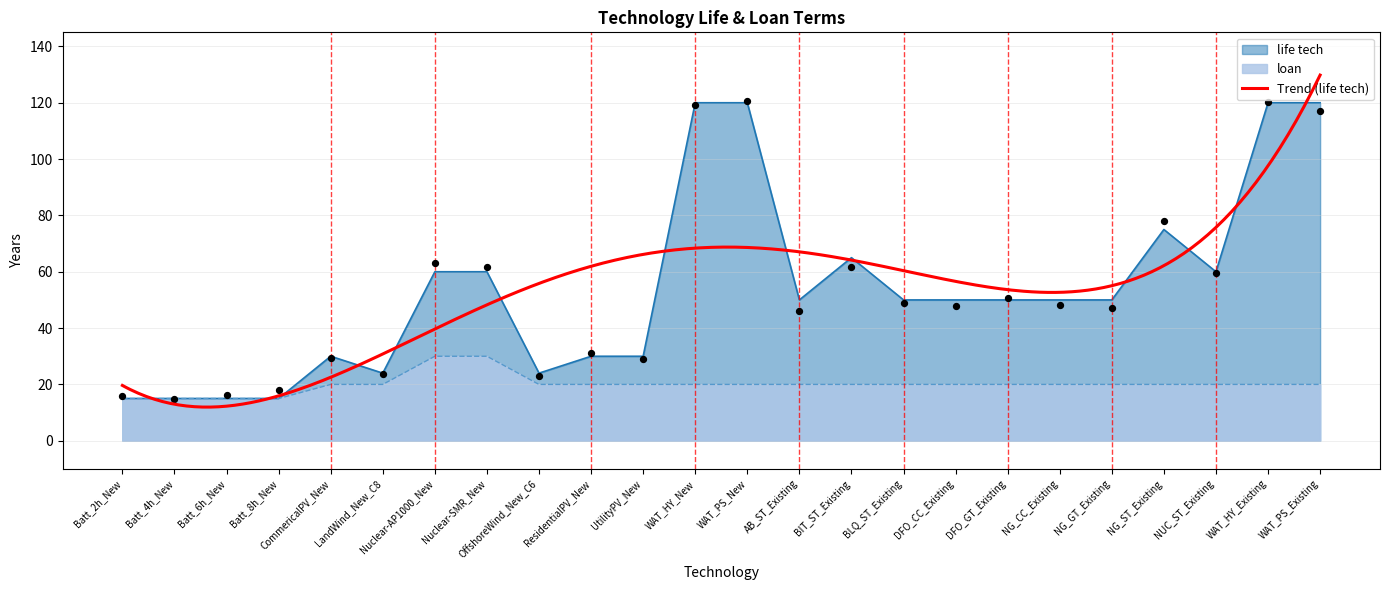

Which series has the widest spread of Y values?

life_tech